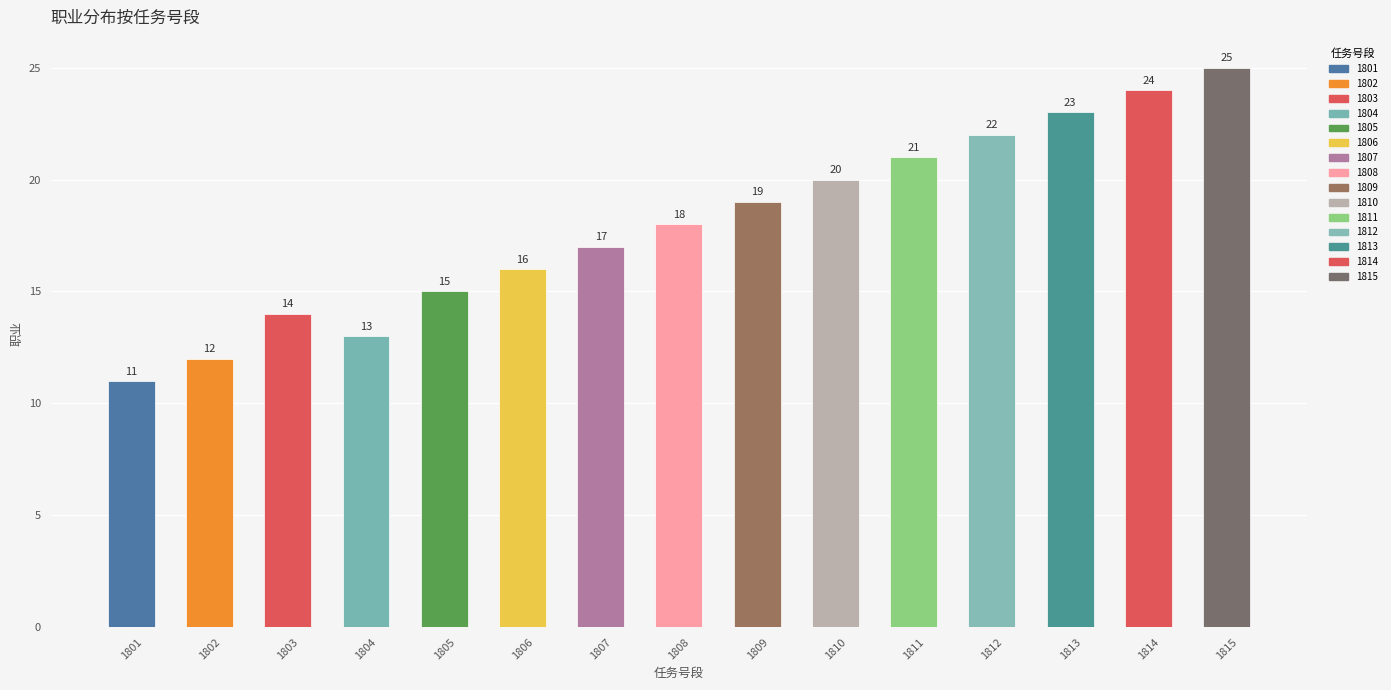

What value does the data have at 1811, to the nearest 10?

20